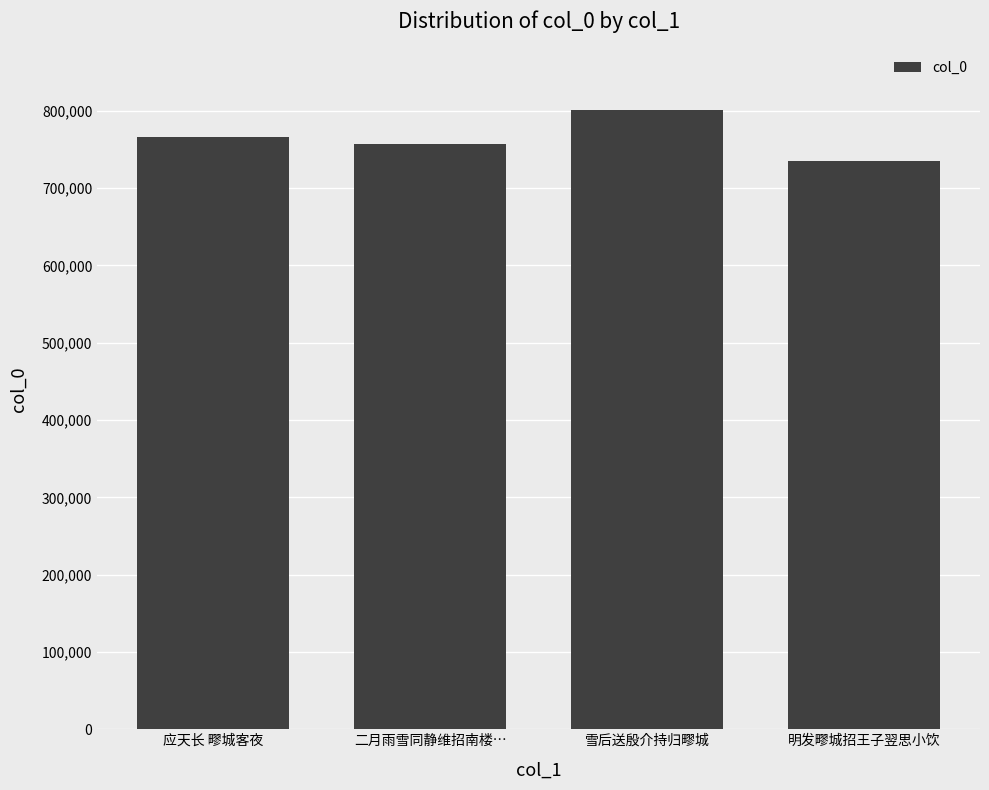

List the labels in order of value, smallest first.

明发疁城招王子翌思小饮, 二月雨雪同静维招南楼…, 应天长 疁城客夜, 雪后送殷介持归疁城